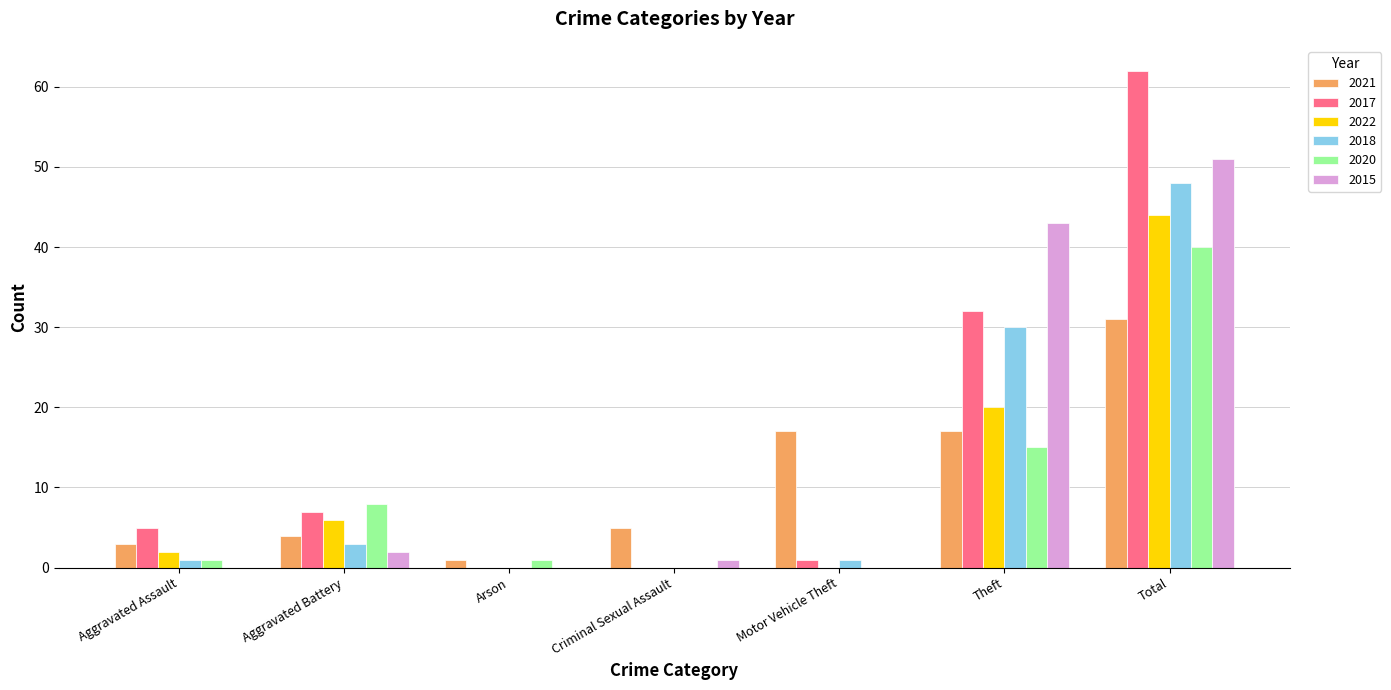

Is the value of 2015 at Criminal Sexual Assault greater than the value of 2017 at Theft?

No